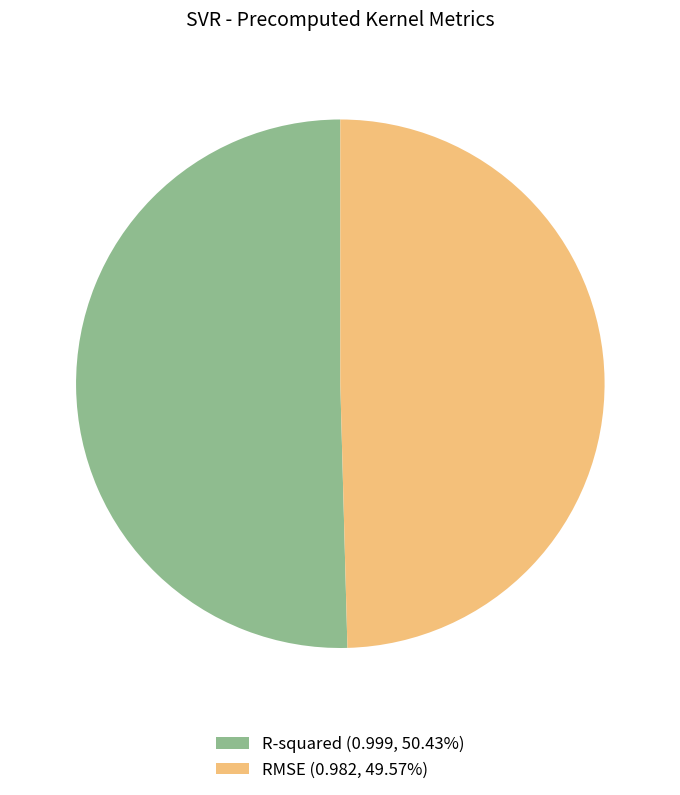

Is there any slice that represents more than half of the pie?

Yes